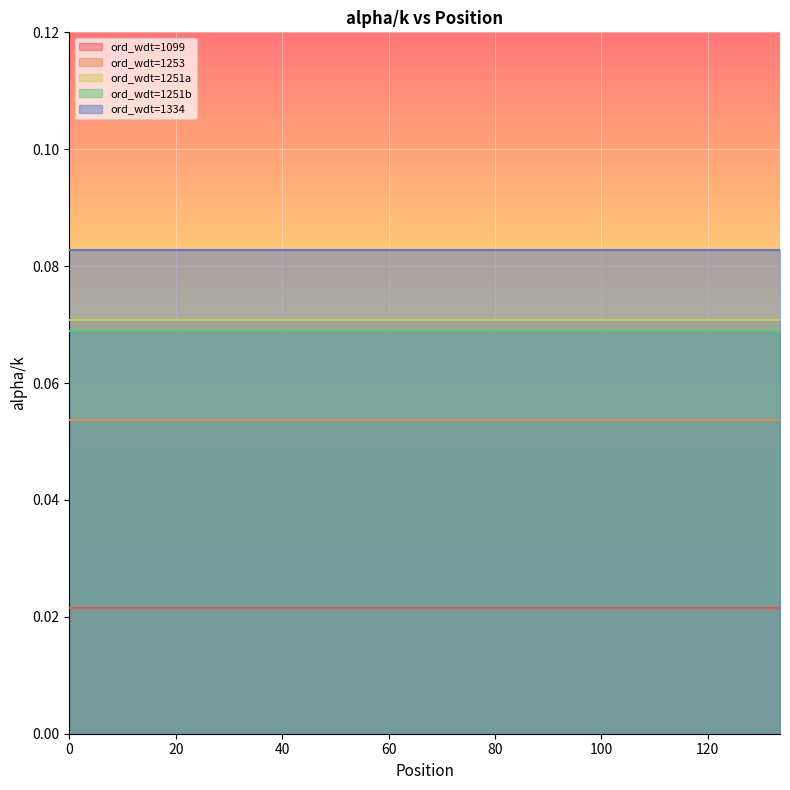

The ord_wdt=1251b series shows 0.1 at 133.6. True or false?

True